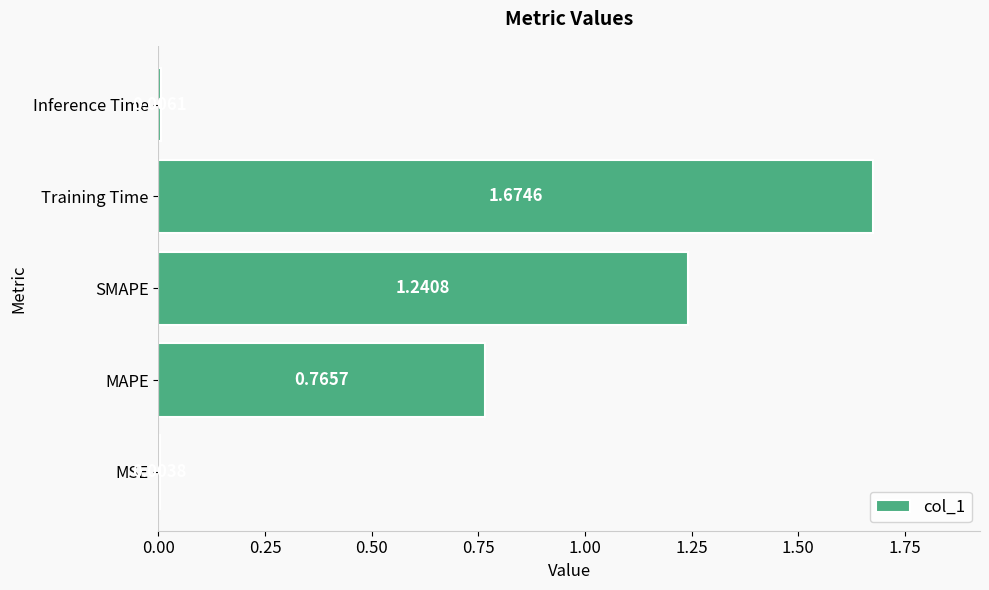

What is the sum of all values?

3.7